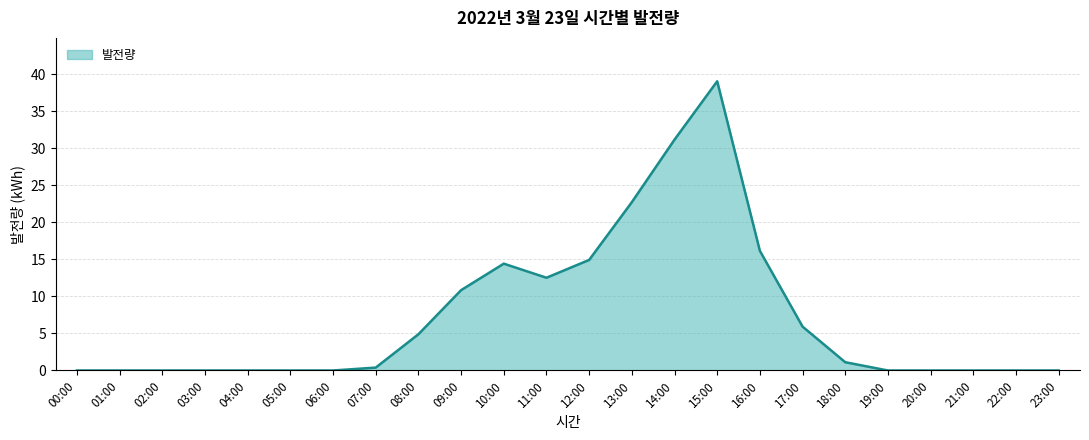

Which category has the highest value across all series?

15:00